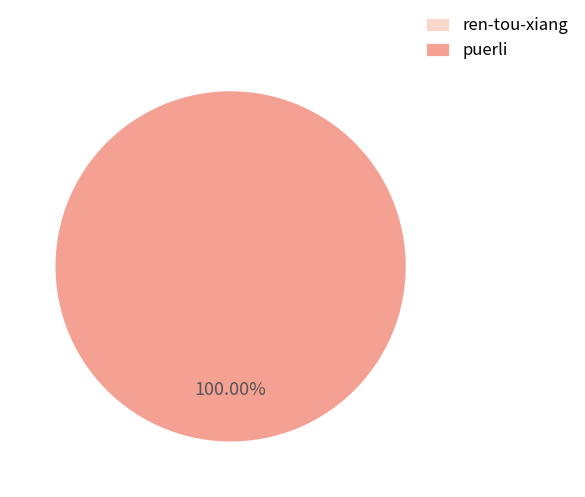

To the nearest percent, what is the difference between the largest and smallest slice percentages?

100%